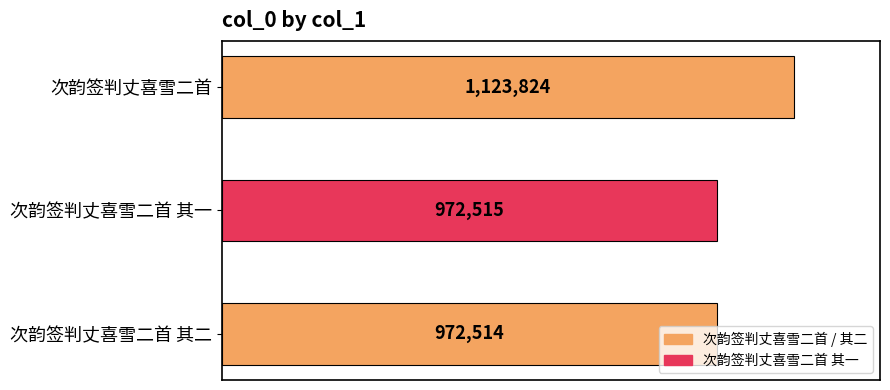

Rank the categories by value from lowest to highest.

次韵签判丈喜雪二首 其二, 次韵签判丈喜雪二首 其一, 次韵签判丈喜雪二首